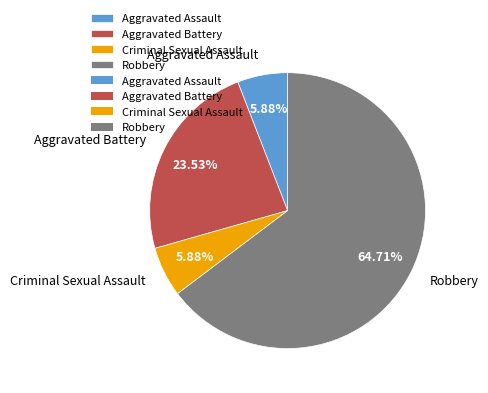

To the nearest percent, what is the average slice percentage?

25%